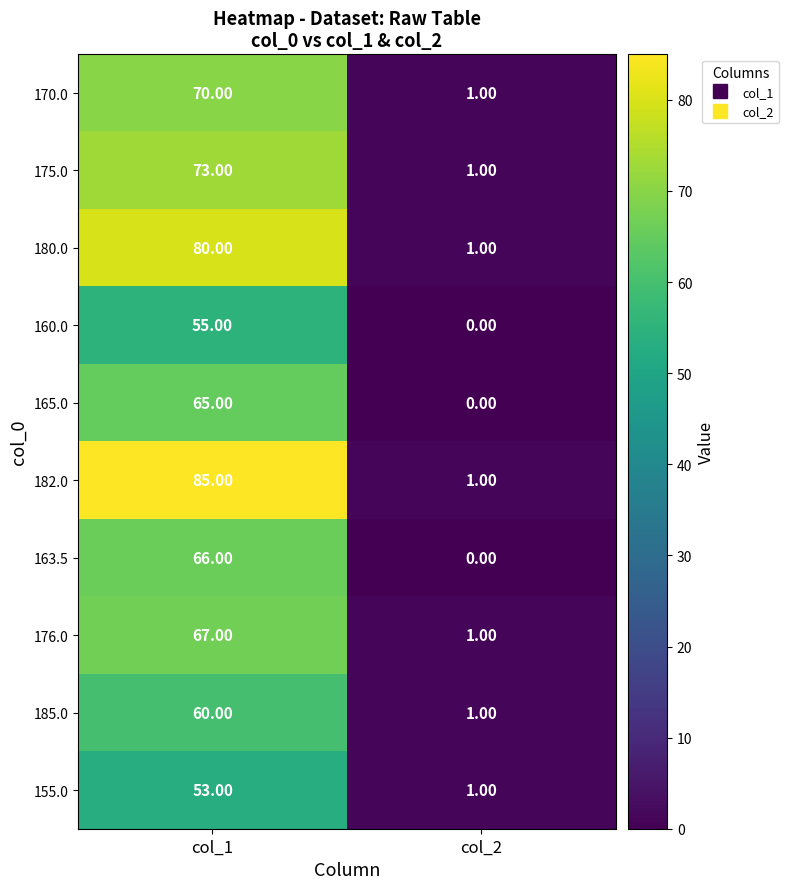

Which series has the largest range (max minus min)?

182.0